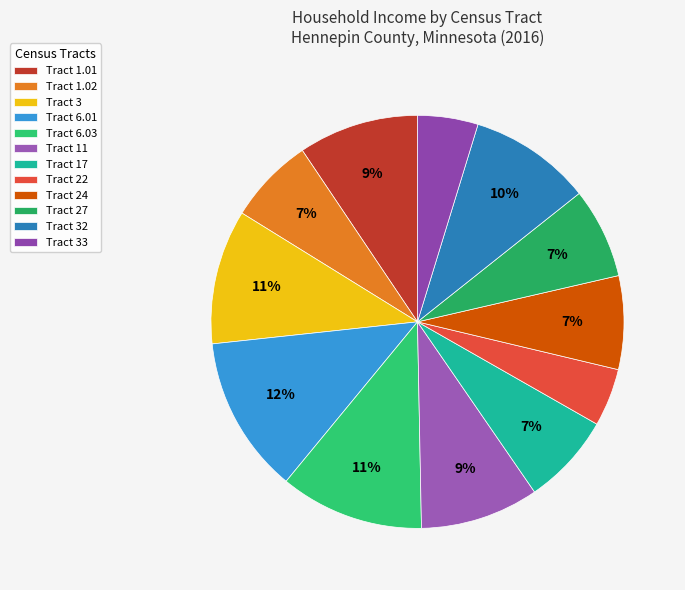

To the nearest percent, what portion does Tract 1.01 represent?

9%